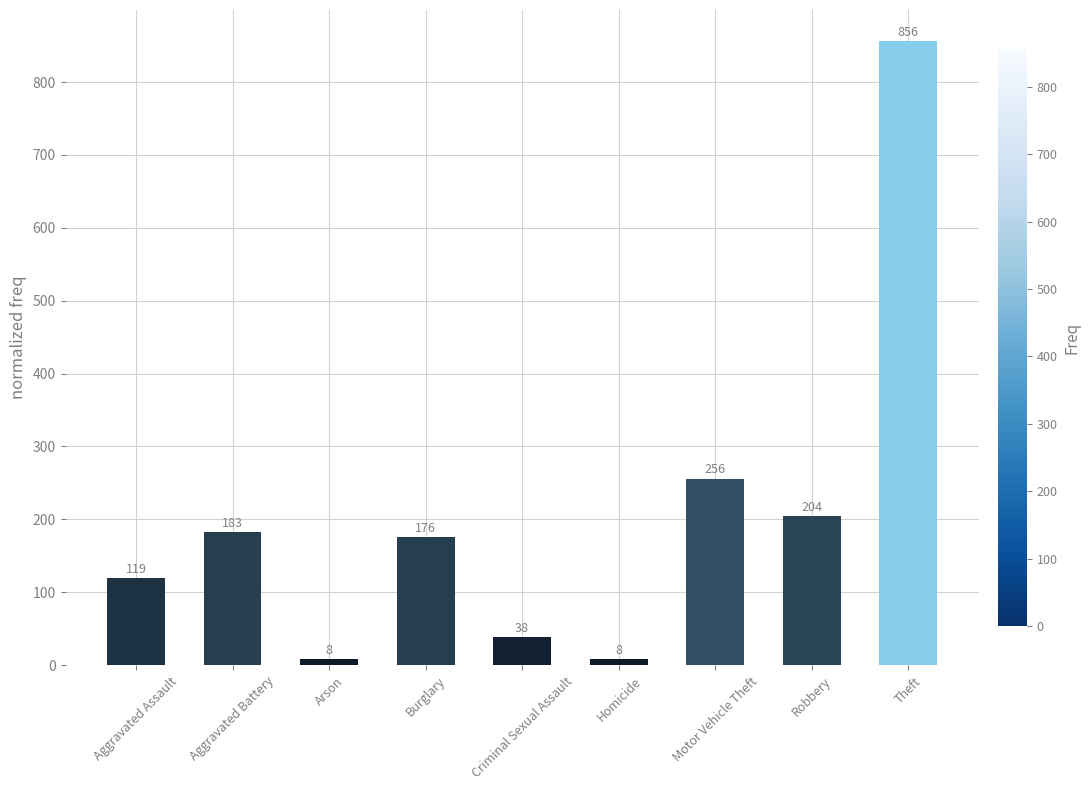

What is the change in value from Aggravated Assault to Theft?

+737